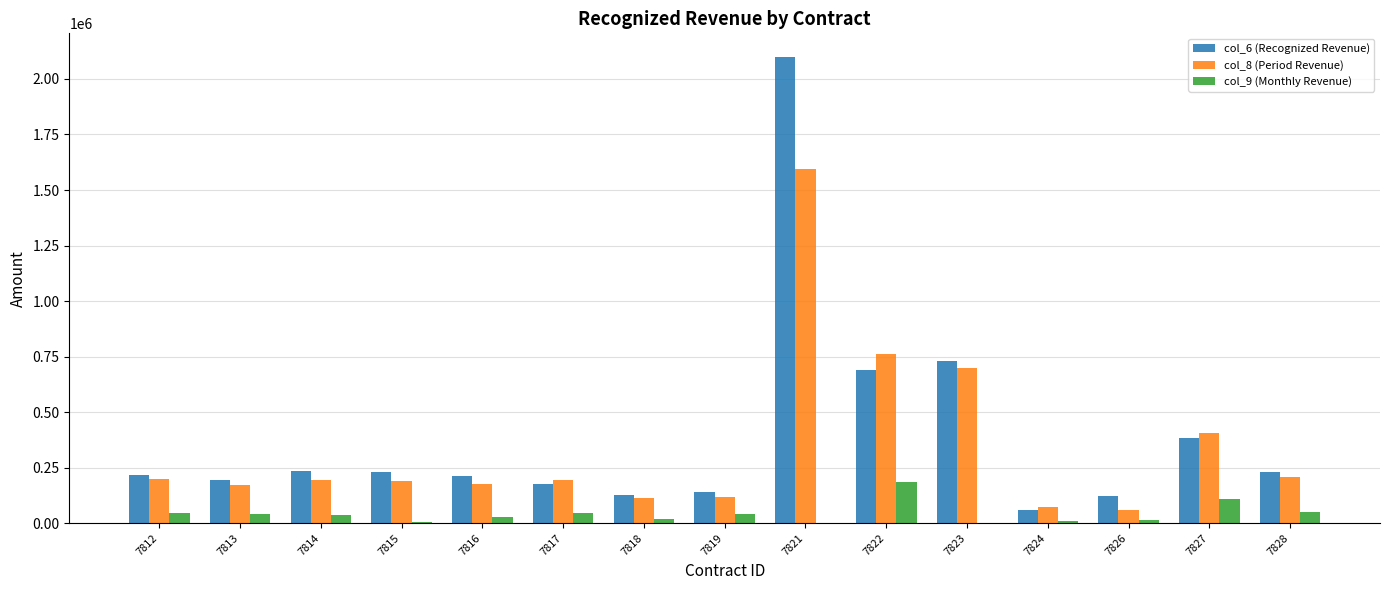

How many groups of bars are there?

15